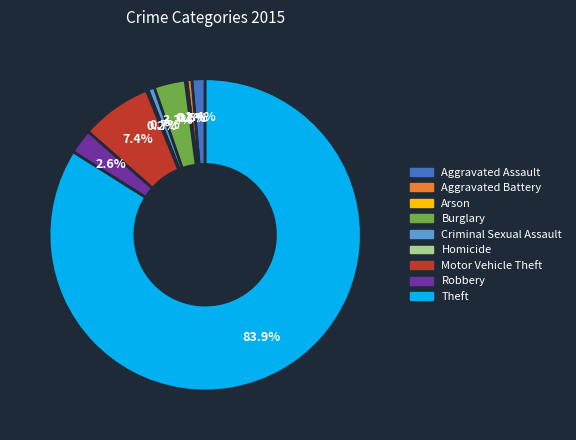

Which category has the biggest portion of the pie?

Theft